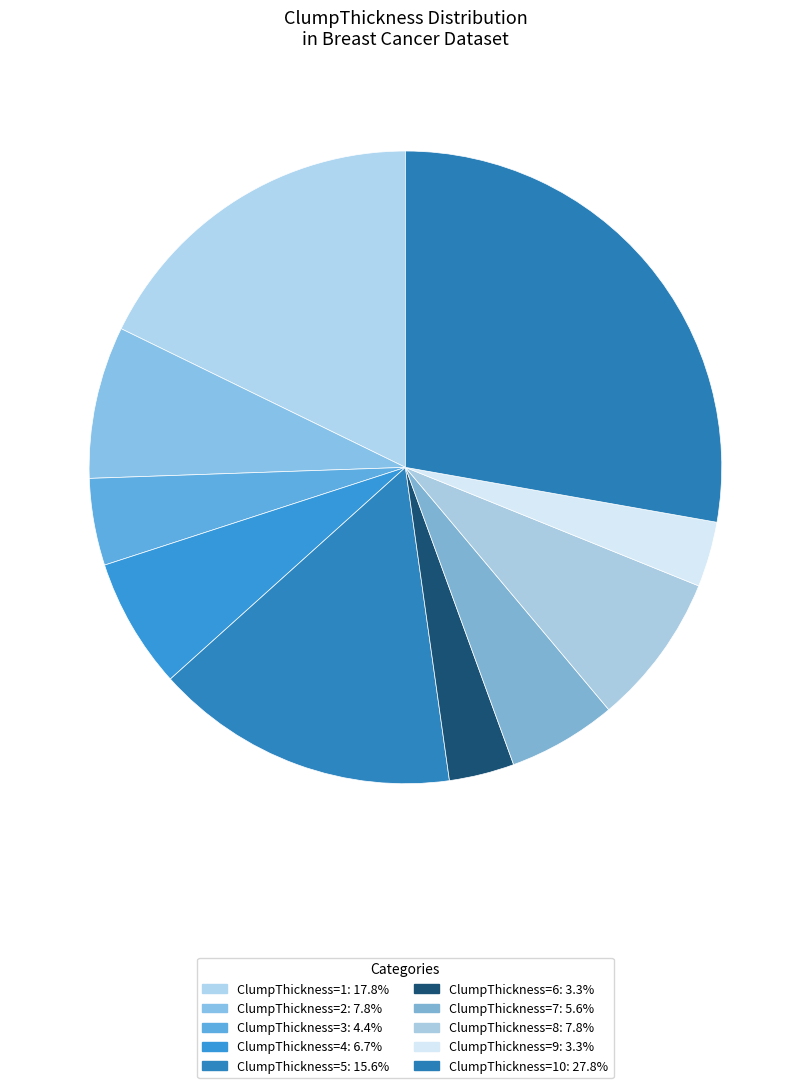

How many segments does this pie chart have?

10